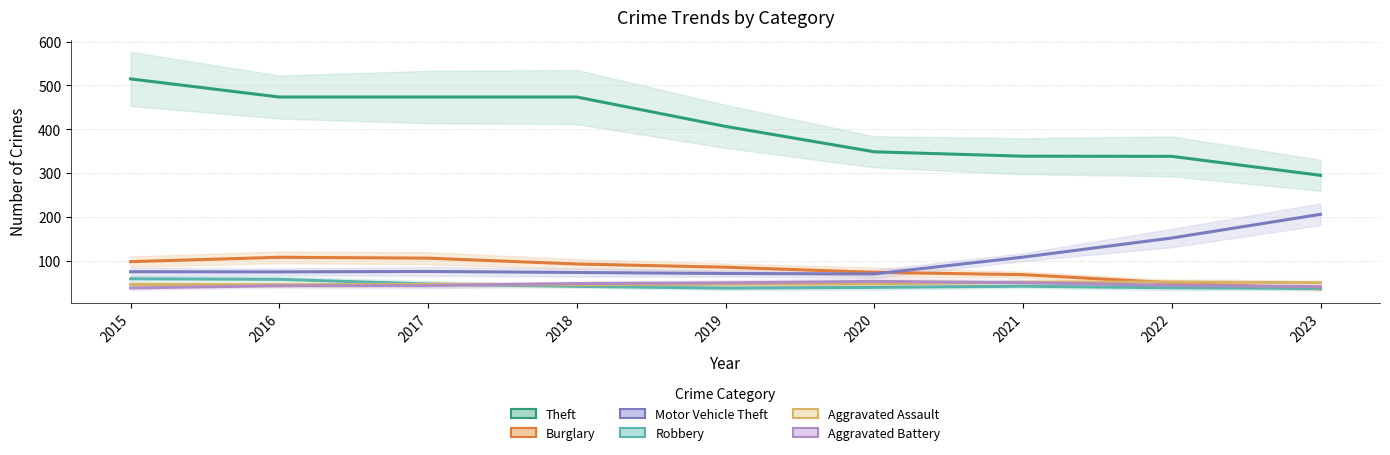

What is the value of the Burglary point at the 1st from the left?

98